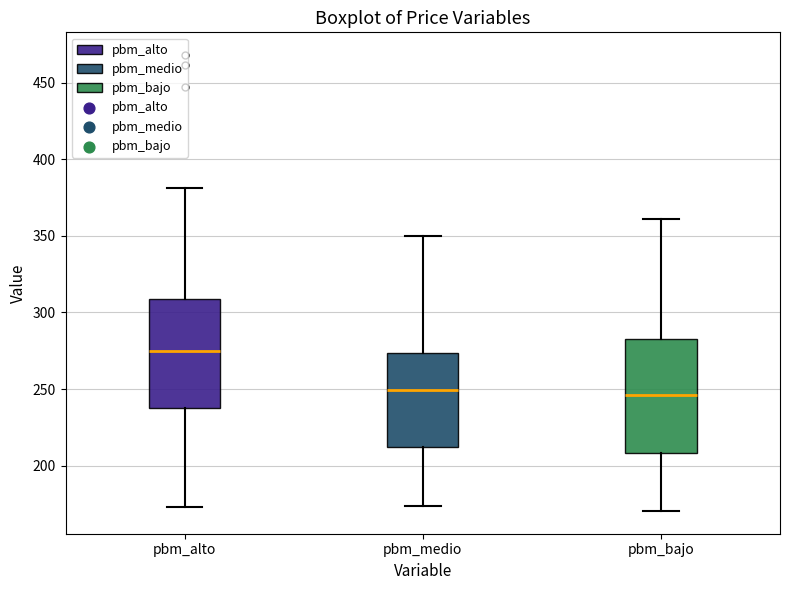

Where is the lower edge of the box for pbm_medio on the y-axis? The values are not printed on the chart, so give them approximately, as read against the axis.

210